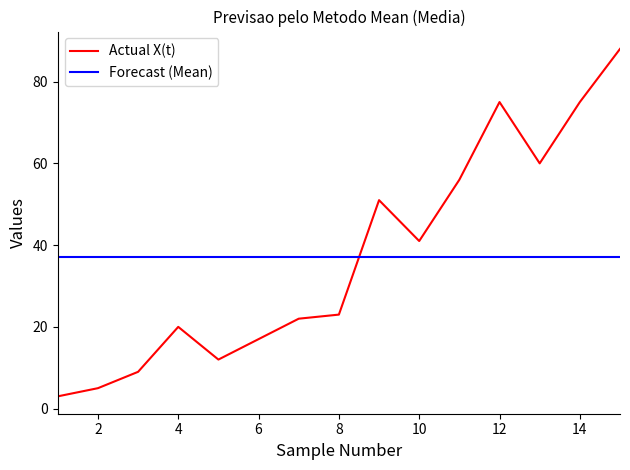

Which series has the widest spread of values?

Actual X(t)